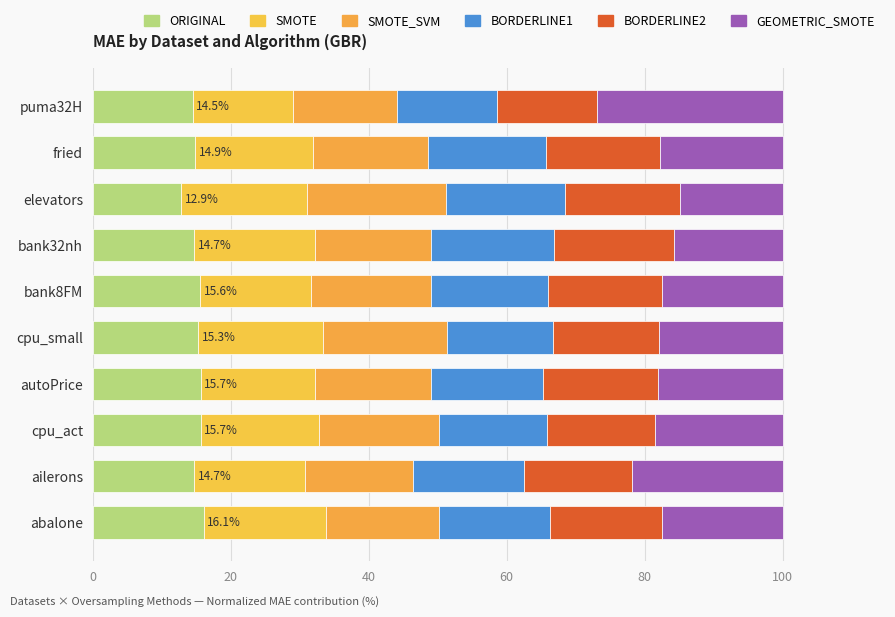

How many series are shown in this chart?

6